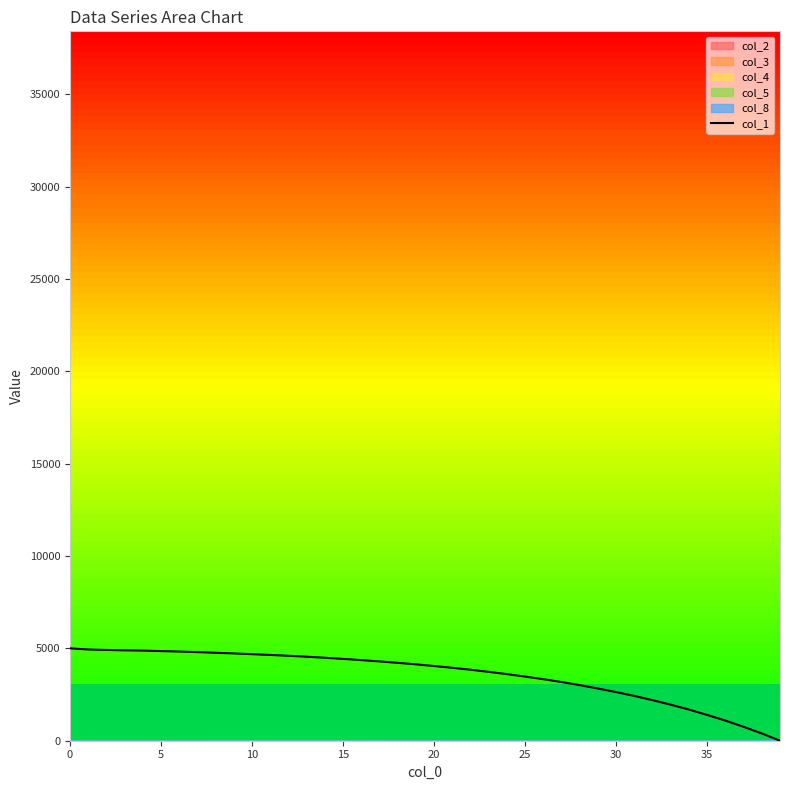

What is the difference between the values at 37 and 30?

1878.8